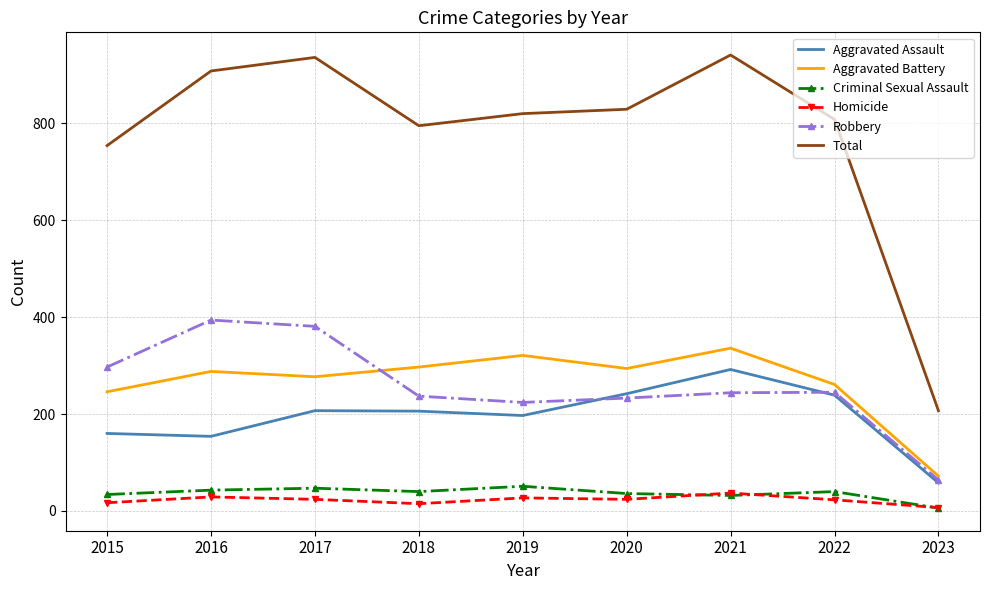

Which series has the largest total across all categories?

Total